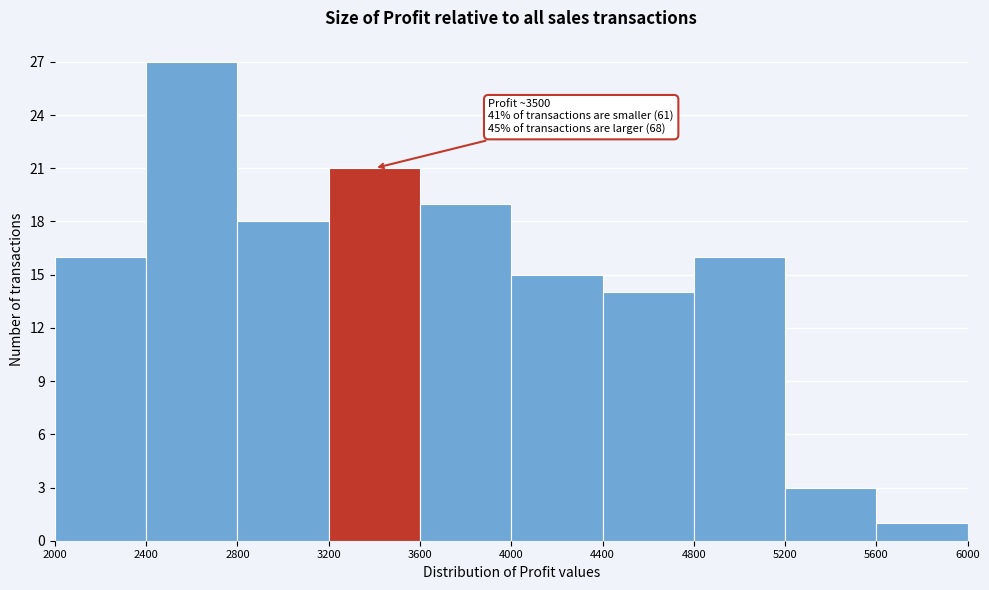

Over which range of the x-axis is the bar tallest?

2400 to 2800